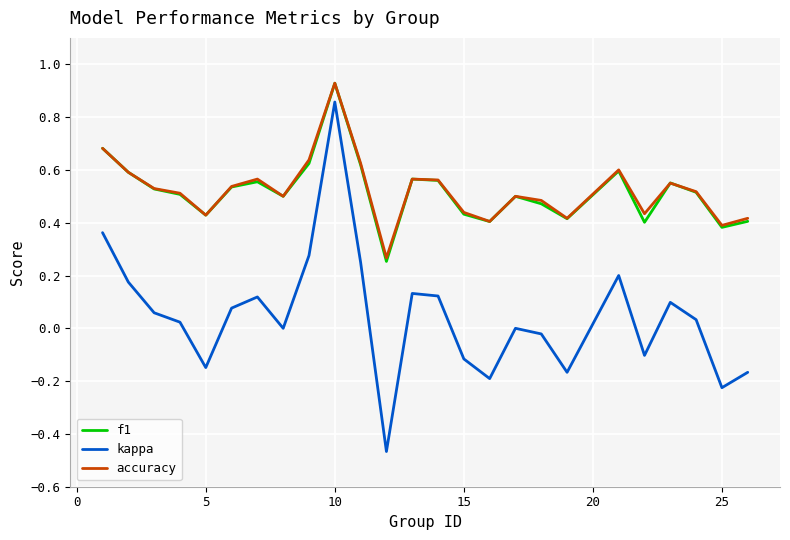

True or false: accuracy and kappa cross at least once.

False